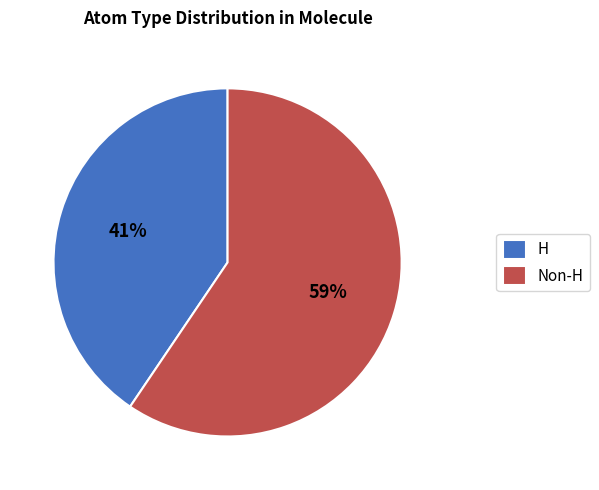

Count the number of slices in the pie.

2